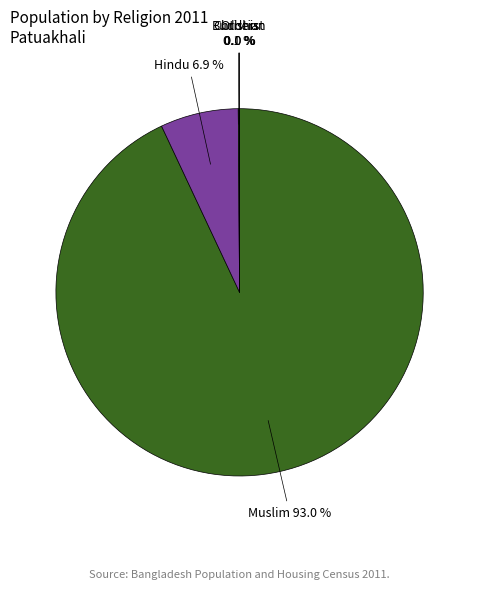

Is Muslim the majority of the pie?

Yes